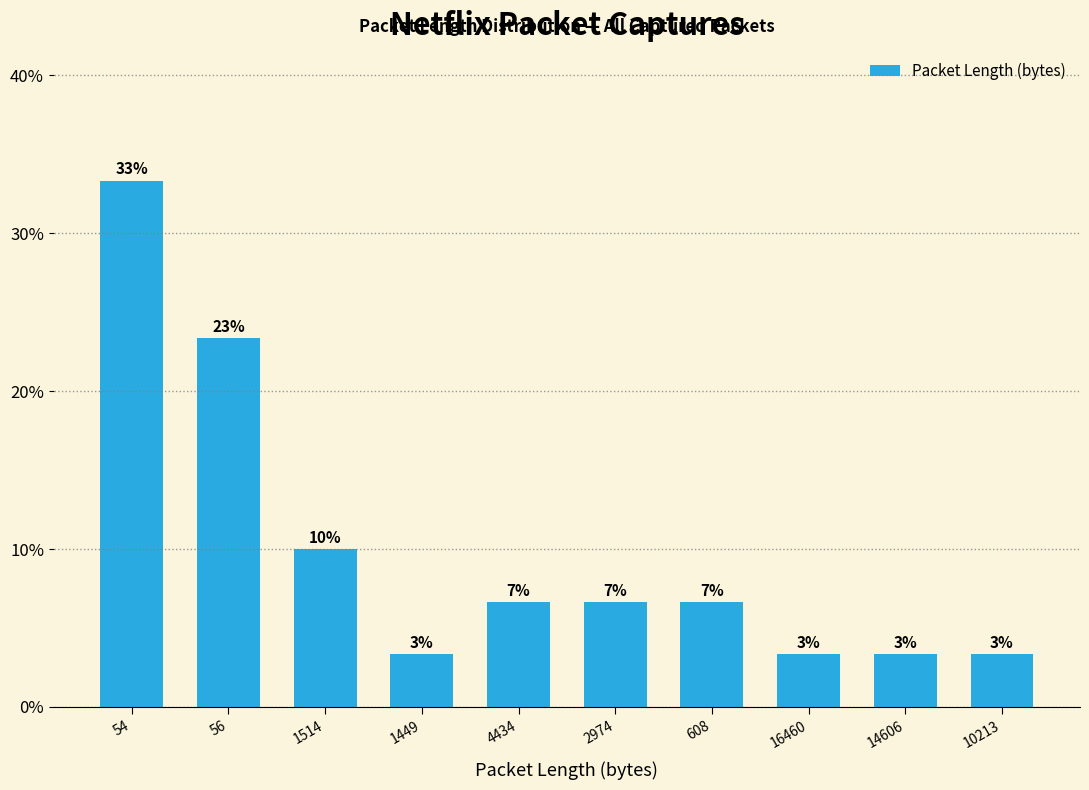

What is the change in value from 54 to 4434?

-26.7